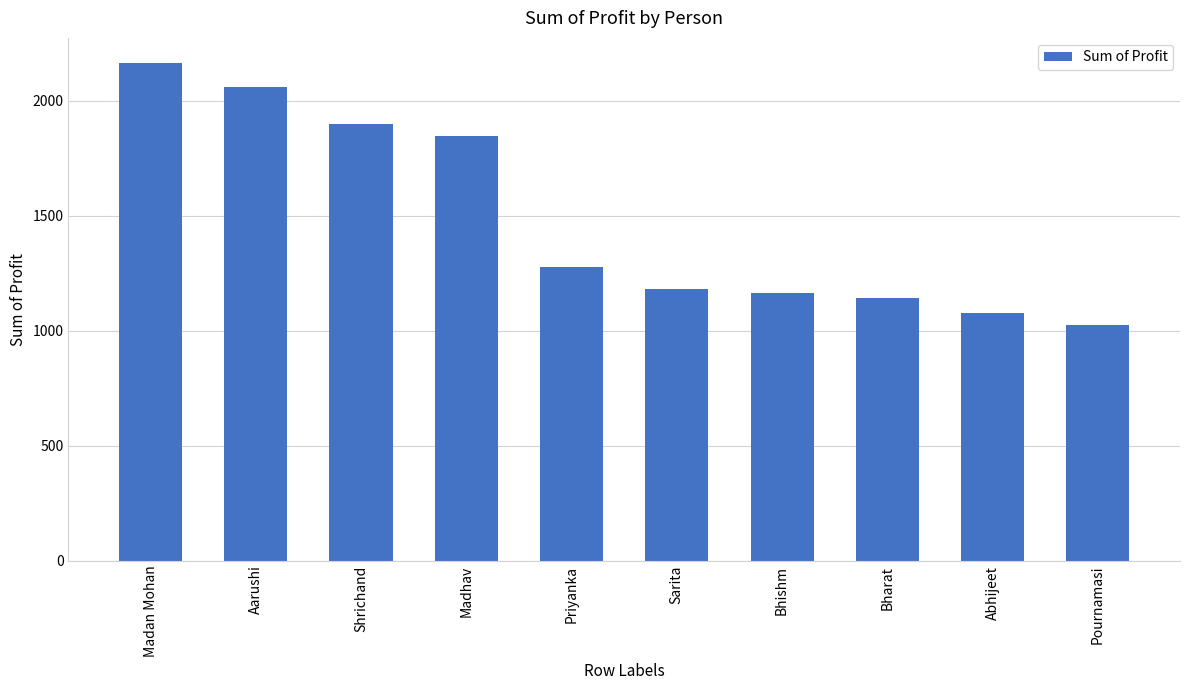

Reading right to left, extract all data points from this chart.

1027	1078	1143	1165	1183	1276	1848	1901	2059	2166